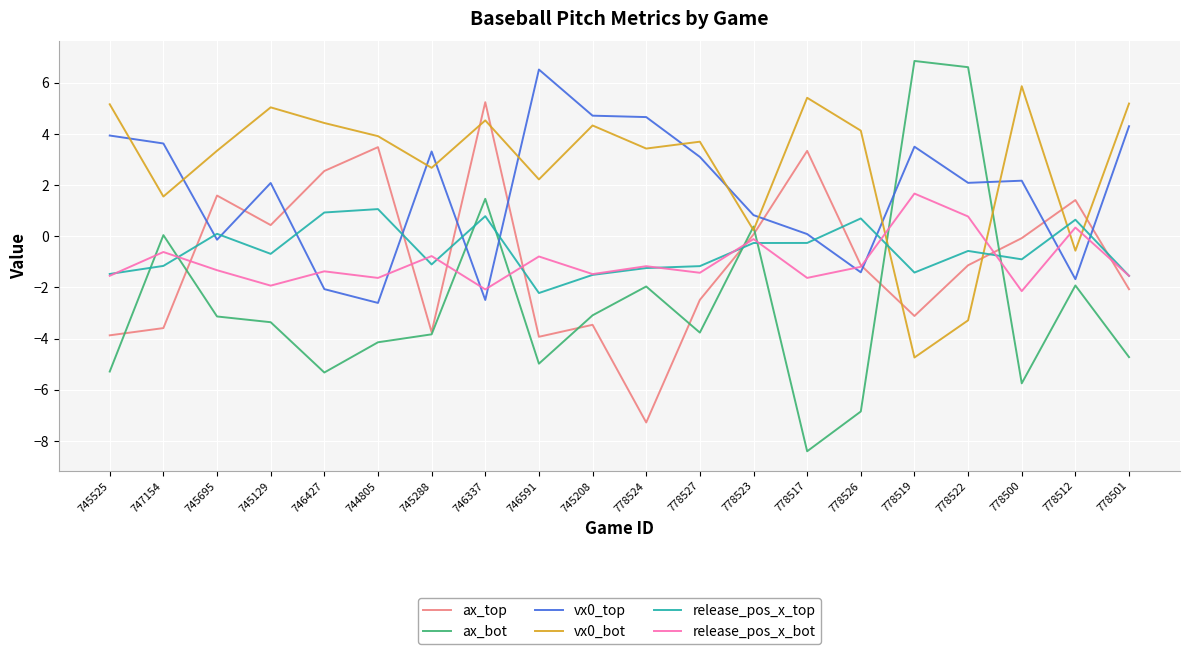

Which series changed the most between 746337 and 745208?

ax_top